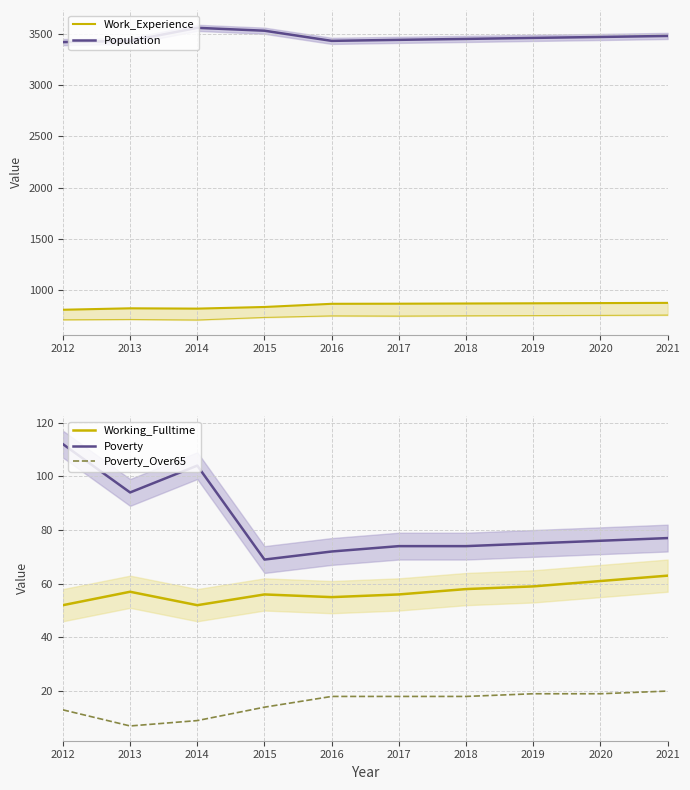

How many data points in Poverty_Over65 are above 18?

3